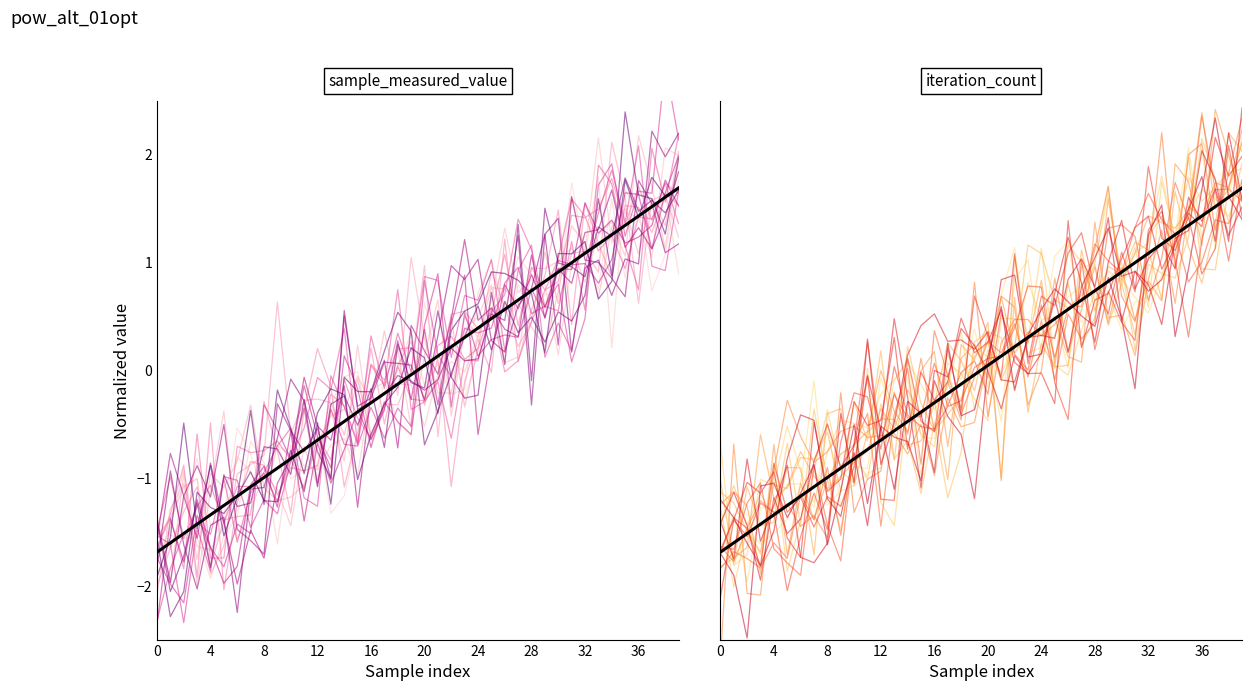

What is the approximate value of iteration_count at 12?

-1.4